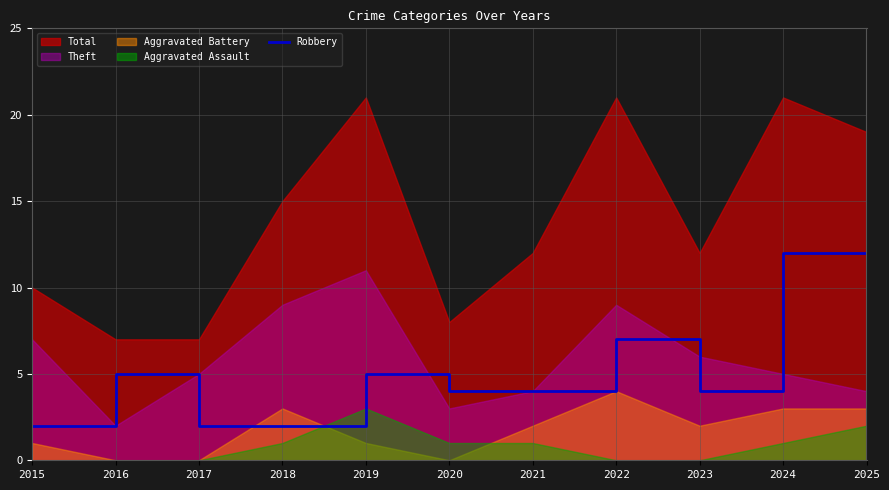

What is the change in value from 2017 to 2024?

+10